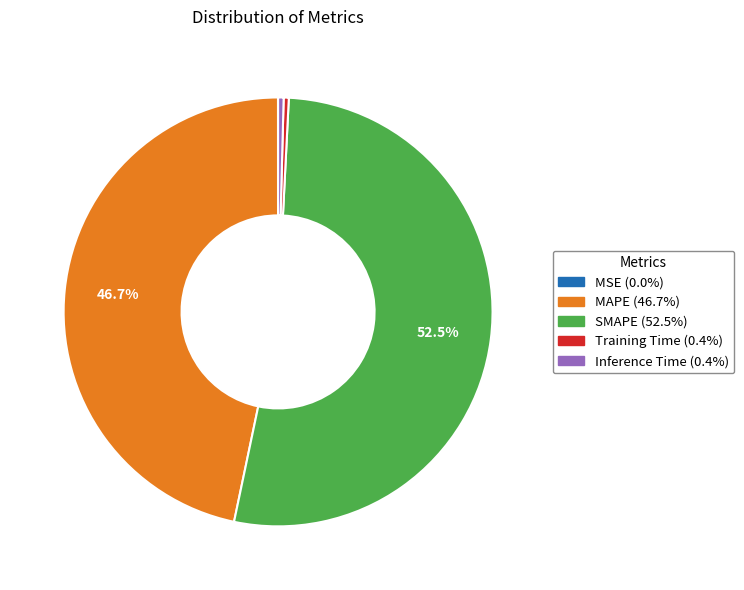

Combined, do Inference Time and SMAPE account for over 50%?

Yes